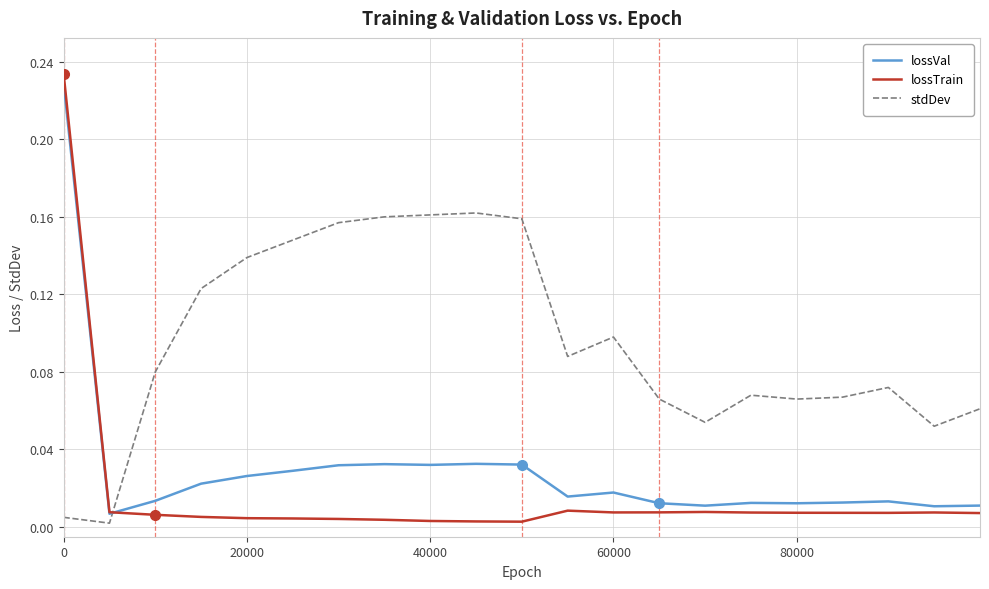

Is this an area chart (filled region under the line)?

No